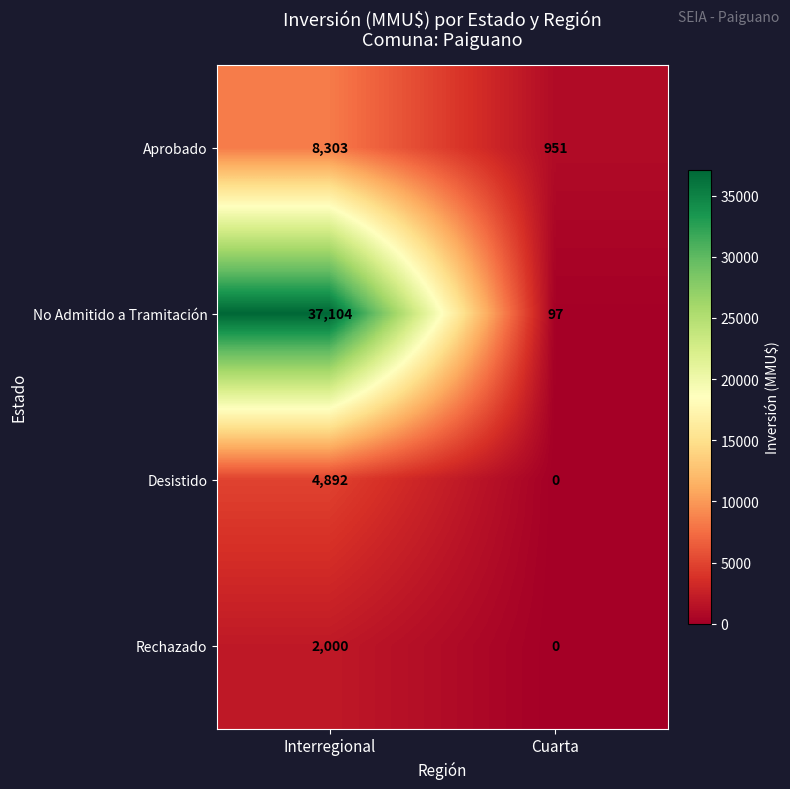

What is the average value of the Rechazado series?

1000